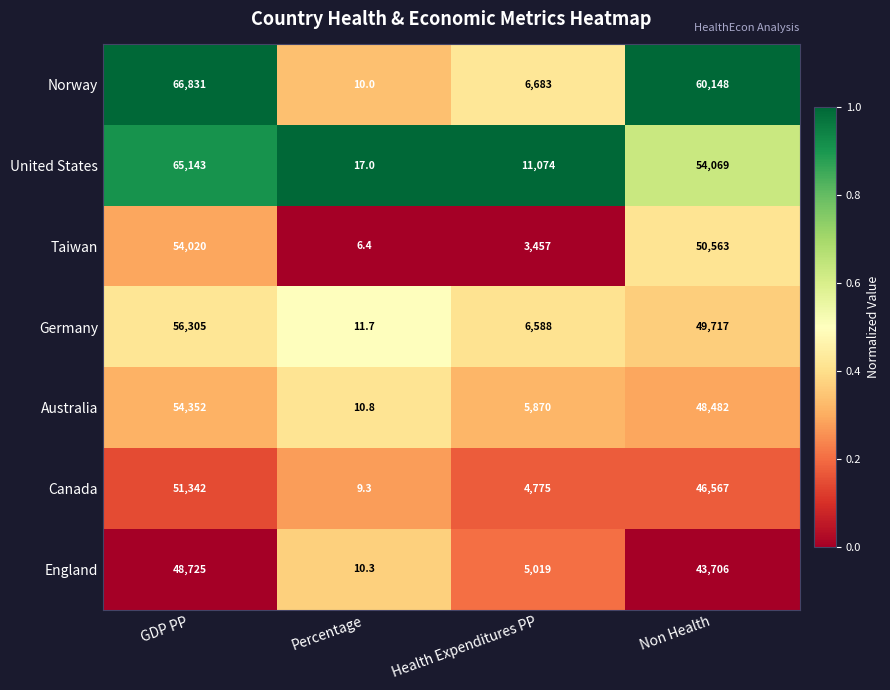

Reading right to left, extract all data points from this chart.

Norway: Non Health=60148.0	Health Expenditures PP=6683.0	Percentage=10.0	GDP PP=66831.0
United States: Non Health=54069.0	Health Expenditures PP=11074.0	Percentage=17.0	GDP PP=65143.0
Taiwan: Non Health=50563.0	Health Expenditures PP=3457.0	Percentage=6.4	GDP PP=54020.0
Germany: Non Health=49717.0	Health Expenditures PP=6588.0	Percentage=11.7	GDP PP=56305.0
Australia: Non Health=48482.0	Health Expenditures PP=5870.0	Percentage=10.8	GDP PP=54352.0
Canada: Non Health=46567.0	Health Expenditures PP=4775.0	Percentage=9.3	GDP PP=51342.0
England: Non Health=43706.0	Health Expenditures PP=5019.0	Percentage=10.3	GDP PP=48725.0